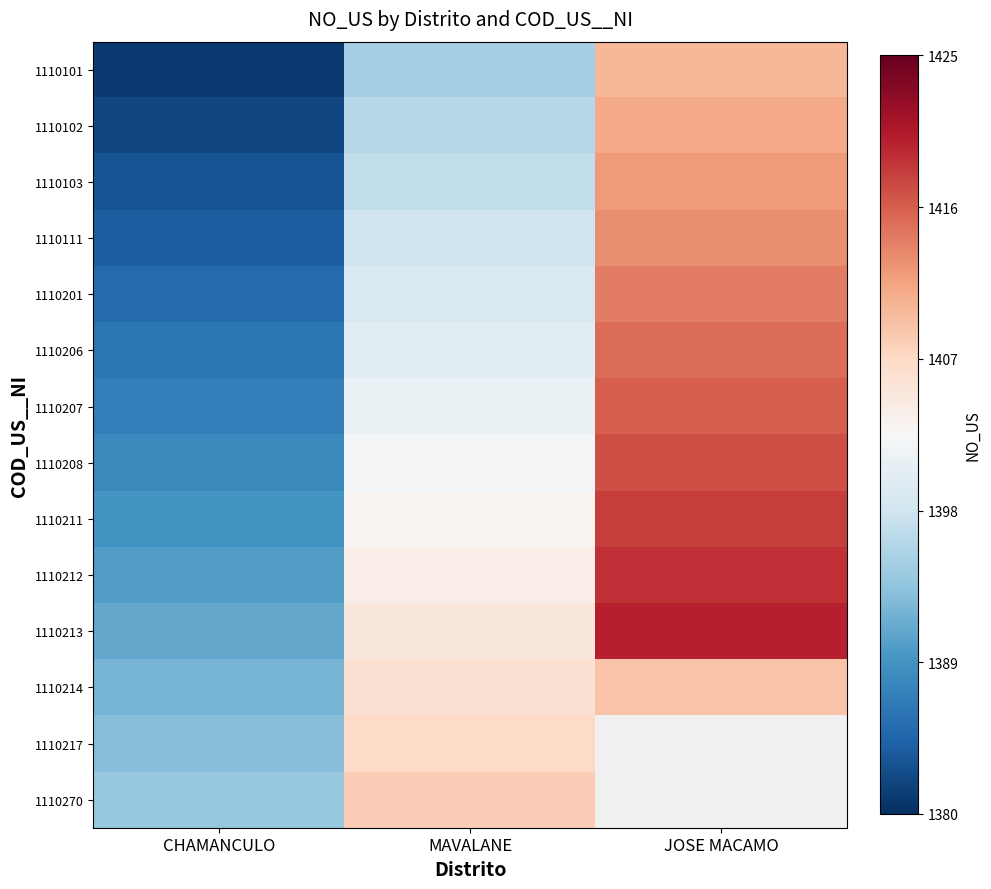

At which label is 1110207 closest to 1401?

MAVALANE